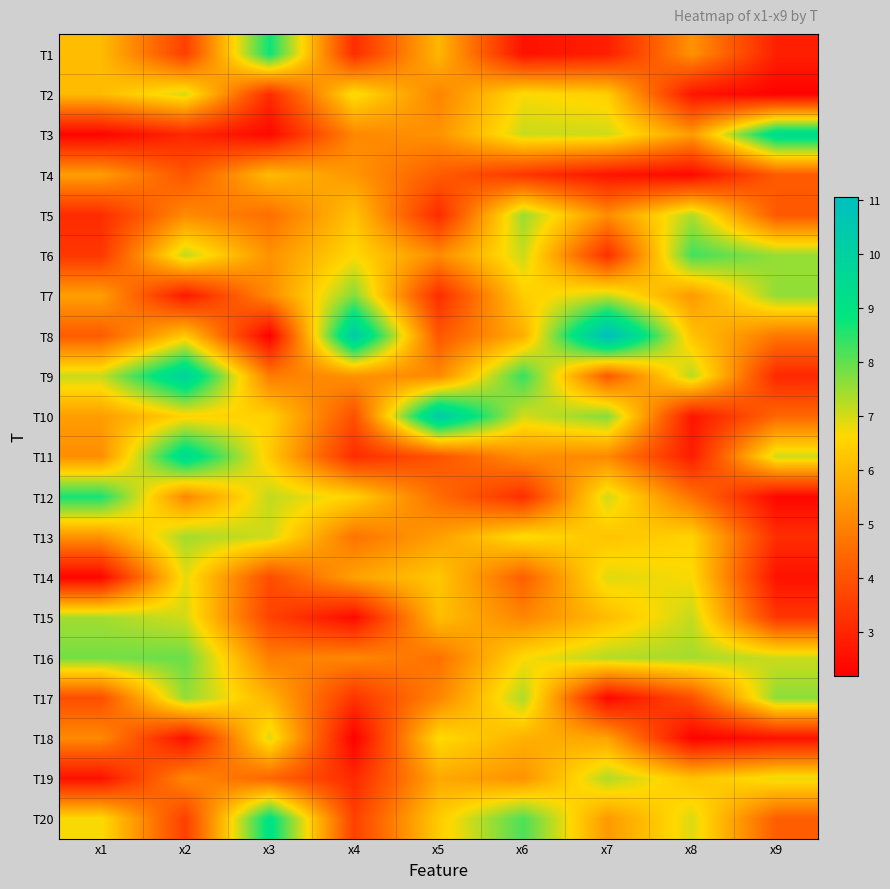

Reading left to right, extract all data points from this chart.

T1: x1=6.1	x2=3.6	x3=8.7	x4=3.2	x5=6.0	x6=2.6	x7=2.9	x8=5.3	x9=2.9
T2: x1=6.1	x2=7.0	x3=3.1	x4=6.8	x5=5.0	x6=6.7	x7=6.4	x8=2.7	x9=2.2
T3: x1=2.3	x2=3.0	x3=2.4	x4=5.1	x5=5.3	x6=7.1	x7=7.0	x8=5.4	x9=9.4
T4: x1=5.5	x2=4.0	x3=6.1	x4=5.3	x5=4.2	x6=3.4	x7=2.6	x8=2.4	x9=4.2
T5: x1=3.1	x2=5.1	x3=4.6	x4=6.2	x5=3.1	x6=7.5	x7=5.2	x8=7.3	x9=4.1
T6: x1=3.4	x2=7.2	x3=5.3	x4=6.6	x5=5.1	x6=7.1	x7=3.2	x8=8.3	x9=7.5
T7: x1=5.5	x2=2.7	x3=5.1	x4=7.7	x5=3.1	x6=6.4	x7=7.1	x8=5.4	x9=7.6
T8: x1=4.2	x2=6.3	x3=2.2	x4=10.3	x5=4.1	x6=5.8	x7=11.1	x8=6.2	x9=4.7
T9: x1=7.1	x2=9.9	x3=4.8	x4=5.3	x5=5.1	x6=8.4	x7=4.1	x8=7.3	x9=3.1
T10: x1=5.5	x2=6.5	x3=6.5	x4=3.9	x5=10.3	x6=7.0	x7=7.7	x8=2.7	x9=4.4
T11: x1=5.2	x2=9.5	x3=6.4	x4=3.2	x5=4.0	x6=5.2	x7=5.1	x8=2.8	x9=7.1
T12: x1=8.6	x2=5.1	x3=7.2	x4=6.5	x5=4.5	x6=3.2	x7=7.0	x8=4.6	x9=2.3
T13: x1=5.3	x2=7.4	x3=7.0	x4=4.7	x5=5.5	x6=6.7	x7=6.2	x8=6.5	x9=3.2
T14: x1=2.3	x2=6.9	x3=3.9	x4=5.6	x5=6.3	x6=4.3	x7=6.9	x8=6.7	x9=2.6
T15: x1=7.4	x2=7.0	x3=3.6	x4=2.4	x5=6.1	x6=5.0	x7=6.1	x8=7.1	x9=3.4
T16: x1=7.8	x2=7.9	x3=4.9	x4=5.1	x5=4.6	x6=6.6	x7=7.3	x8=7.4	x9=7.1
T17: x1=3.9	x2=7.6	x3=5.9	x4=3.3	x5=5.0	x6=7.3	x7=2.4	x8=3.9	x9=7.6
T18: x1=5.1	x2=2.5	x3=6.9	x4=2.2	x5=6.7	x6=5.9	x7=5.6	x8=2.3	x9=2.6
T19: x1=2.6	x2=5.1	x3=4.4	x4=3.1	x5=5.7	x6=5.3	x7=7.3	x8=6.2	x9=6.8
T20: x1=6.7	x2=3.6	x3=9.1	x4=3.6	x5=6.4	x6=8.2	x7=5.4	x8=6.9	x9=4.2